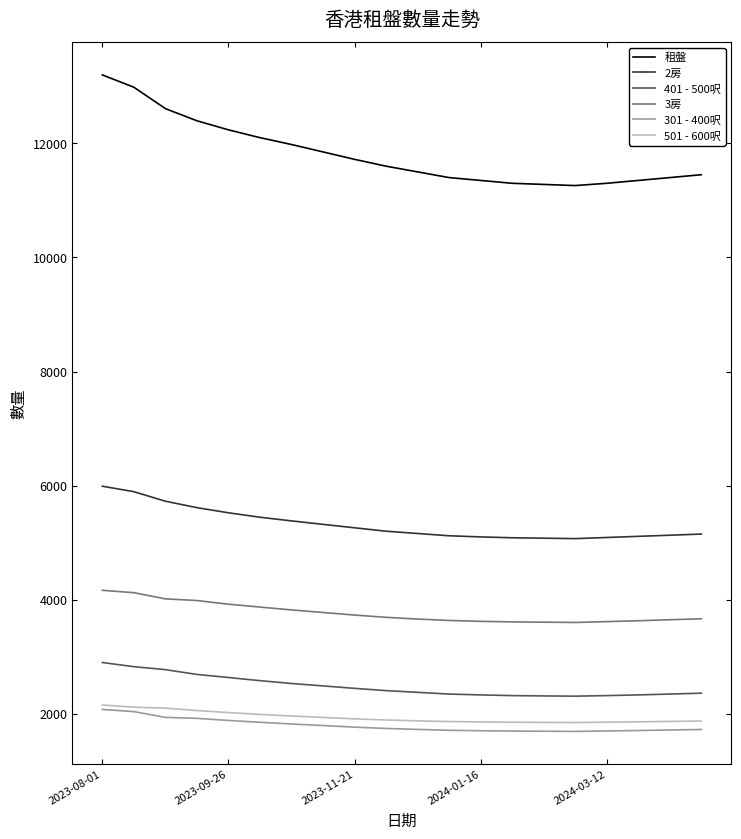

What is the maximum value for 3房?

4164